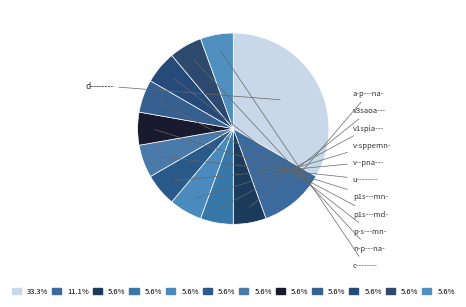

How many slices are in this pie chart?

12